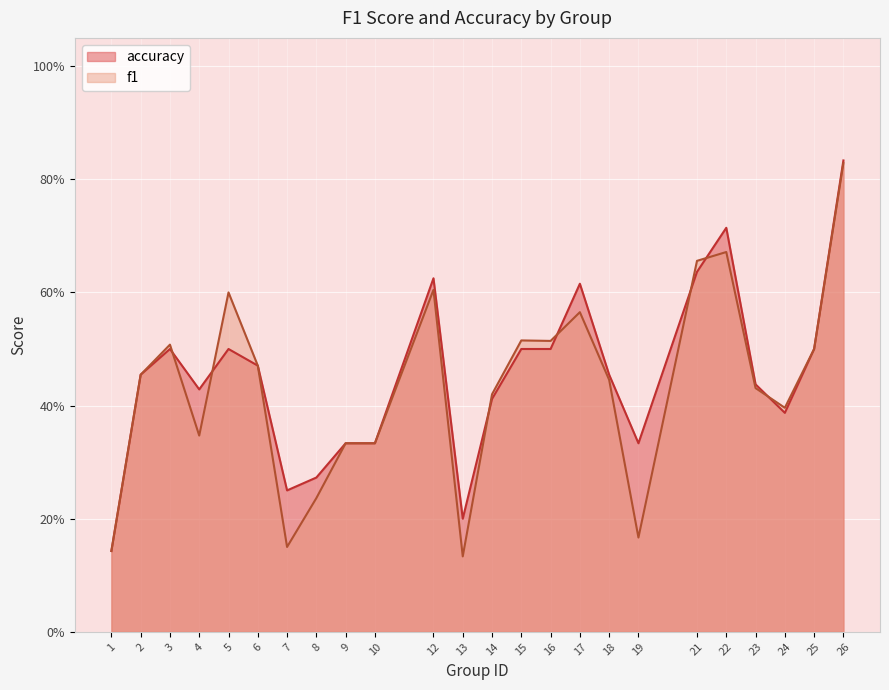

What is the maximum value shown in the chart?

0.8